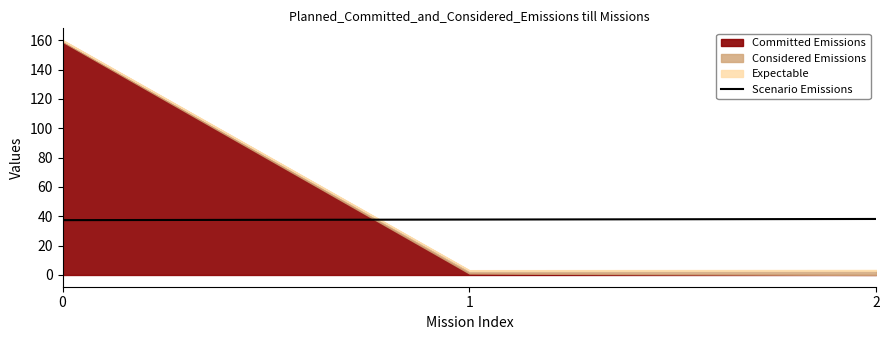

What is the average value?

37.8